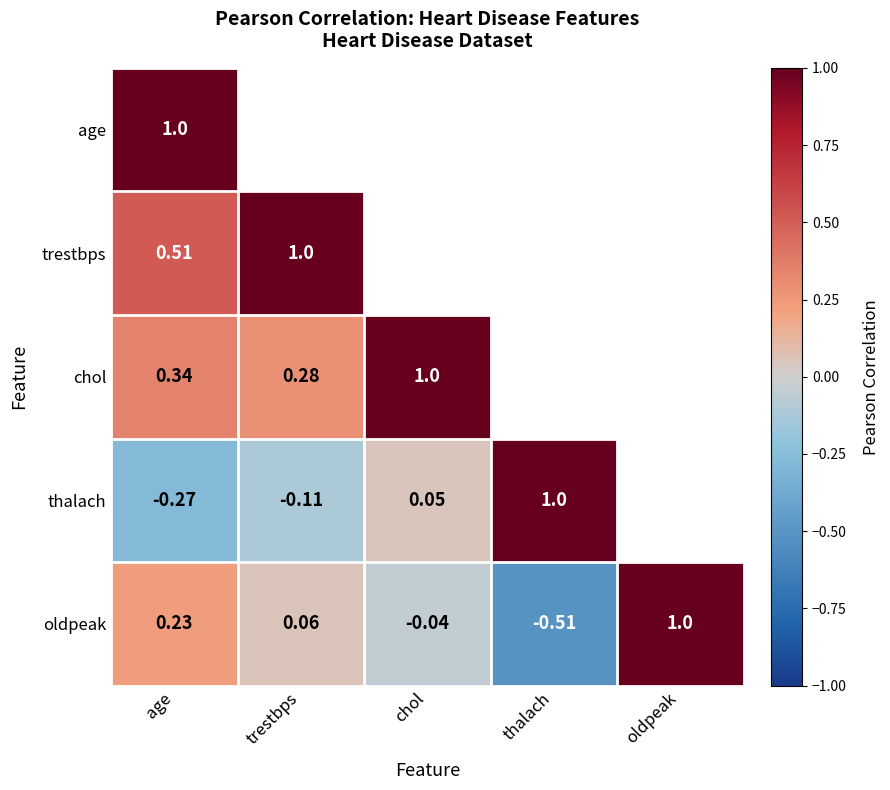

At which label does oldpeak first exceed 0?

age